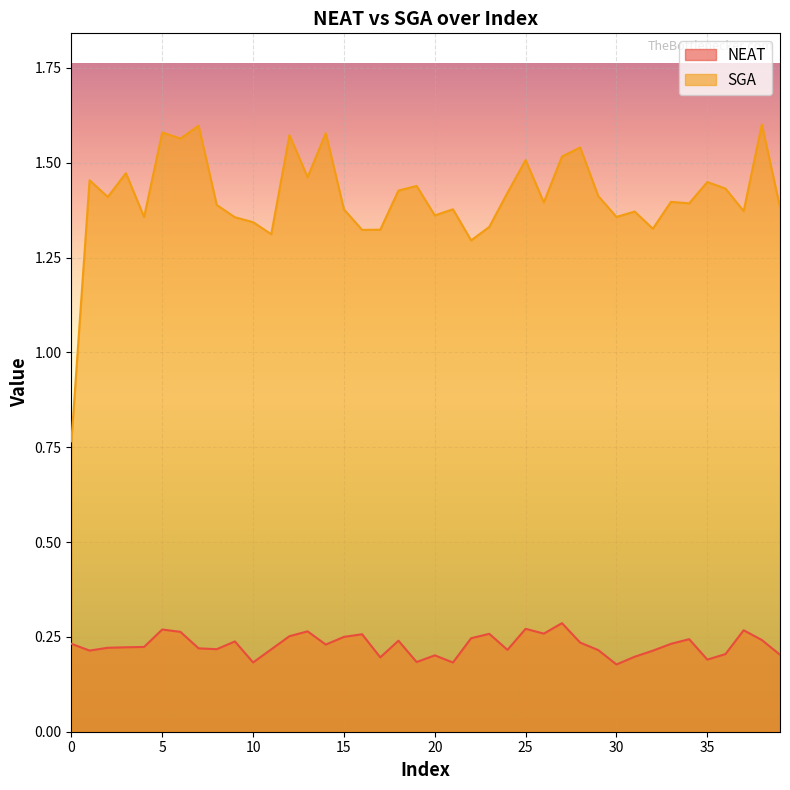

What is the value of the NEAT point at the 2nd from the left?

0.2